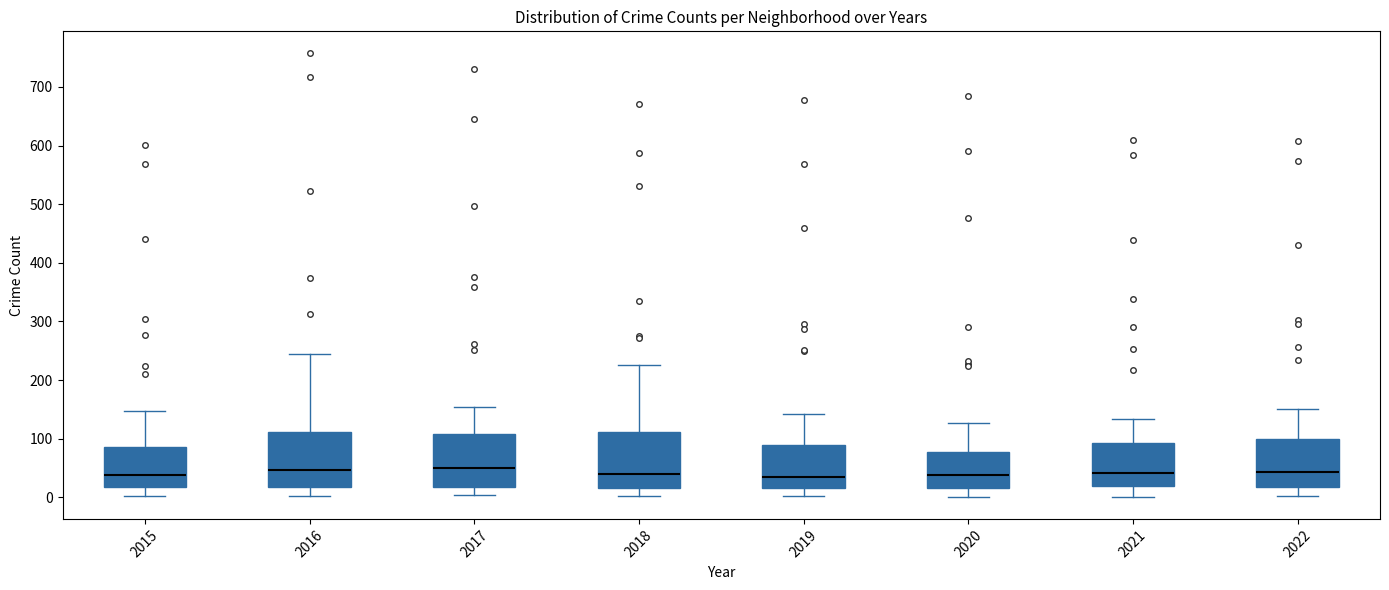

Reading left to right, transcribe this box plot: for each box, give where its median line is, the range the box spans, and where its two whiskers end, as read against the y-axis. The values are not printed on the chart, so give them approximately, as read against the axis.

2015: median 40, box 20 to 90, whiskers 0 to 150
2016: median 50, box 20 to 110, whiskers 0 to 240
2017: median 50, box 20 to 110, whiskers 0 to 150
2018: median 40, box 20 to 110, whiskers 0 to 230
2019: median 40, box 20 to 90, whiskers 0 to 140
2020: median 40, box 20 to 80, whiskers 0 to 130
2021: median 40, box 20 to 90, whiskers 0 to 130
2022: median 40, box 20 to 100, whiskers 0 to 150